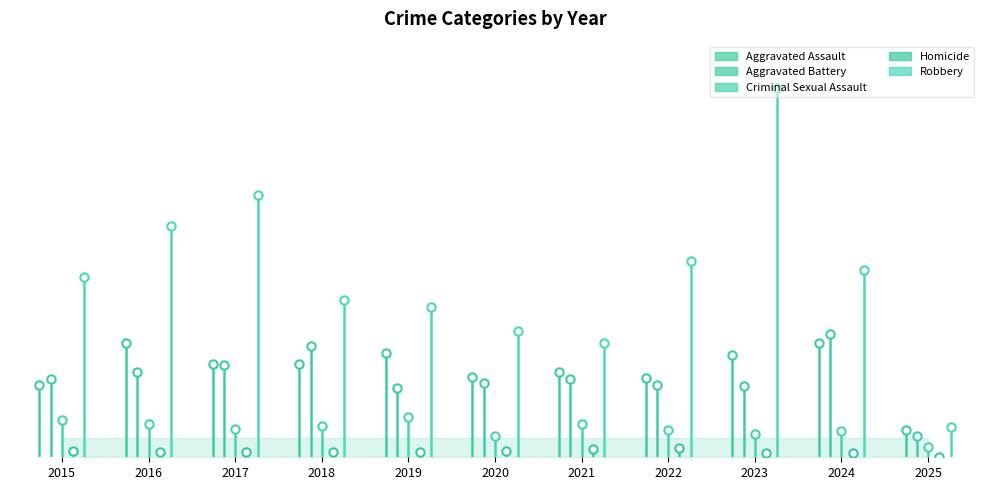

What is the value of the Criminal Sexual Assault point at the 11th from the left?

8